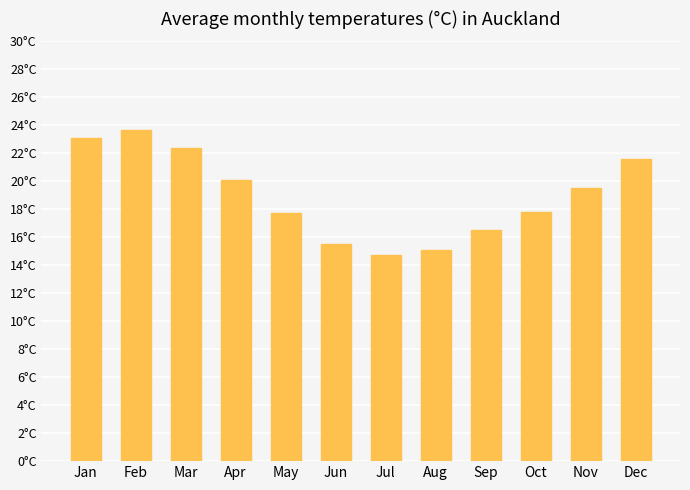

Are the bars horizontal?

No